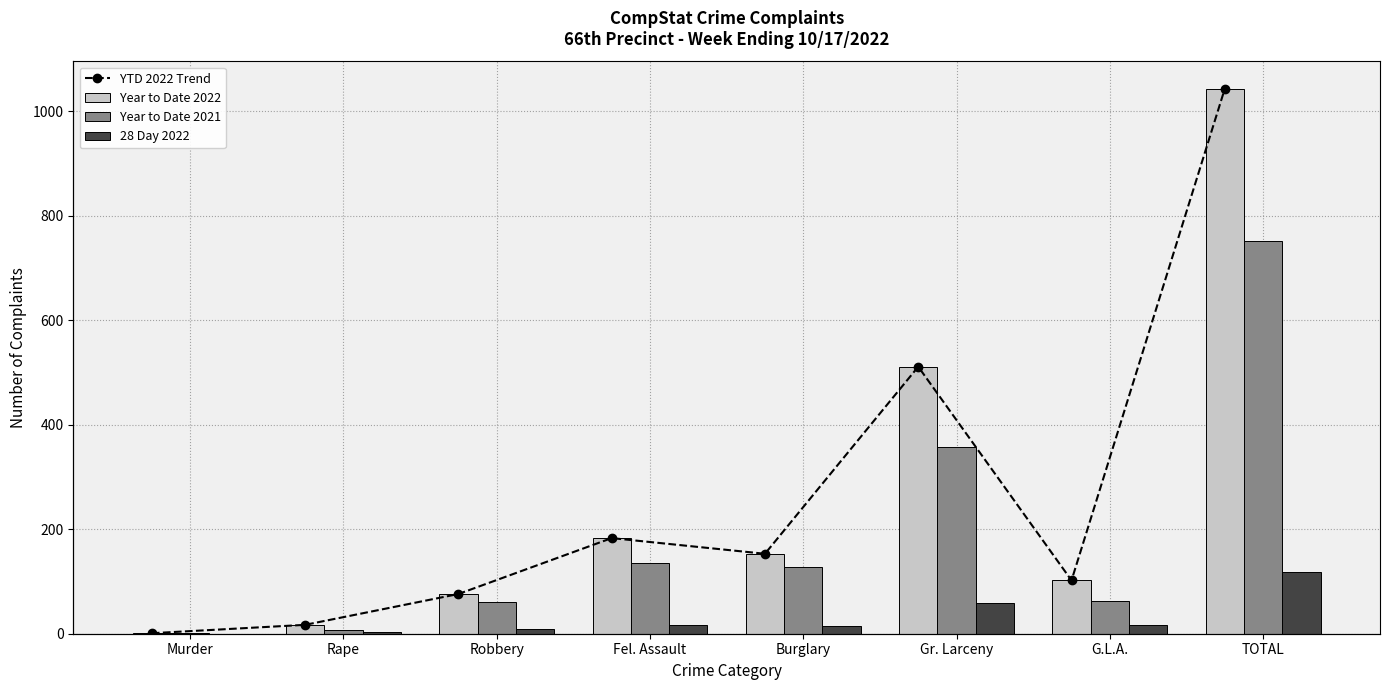

Which series has the widest spread of values?

YTD 2022 Trend